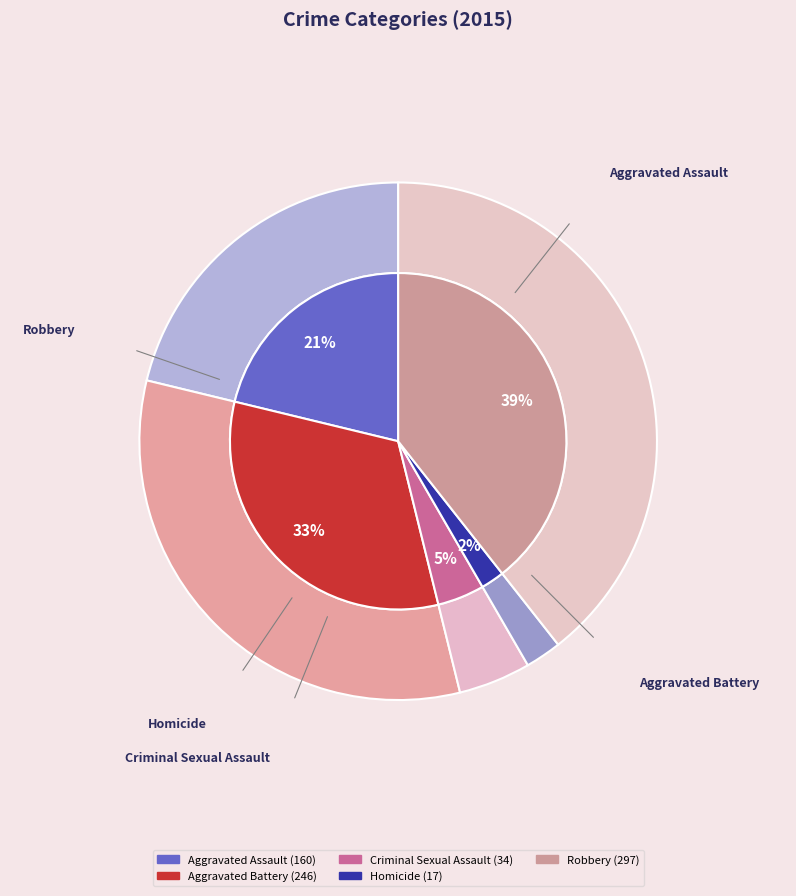

Does any single category account for the majority?

No